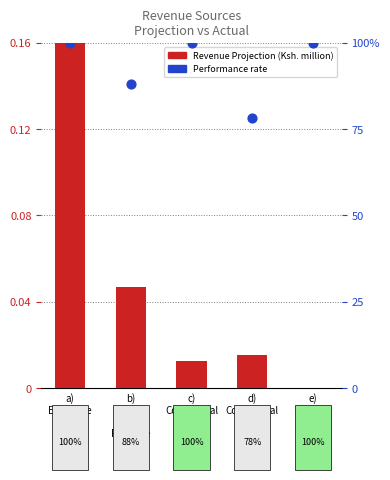

Which series has the largest total across all categories?

Performance rate